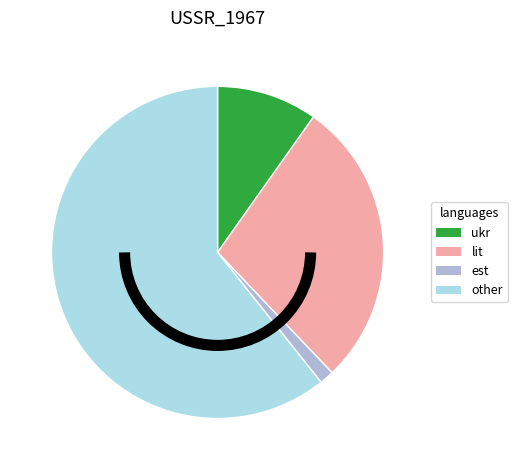

How many slices are in this pie chart?

4